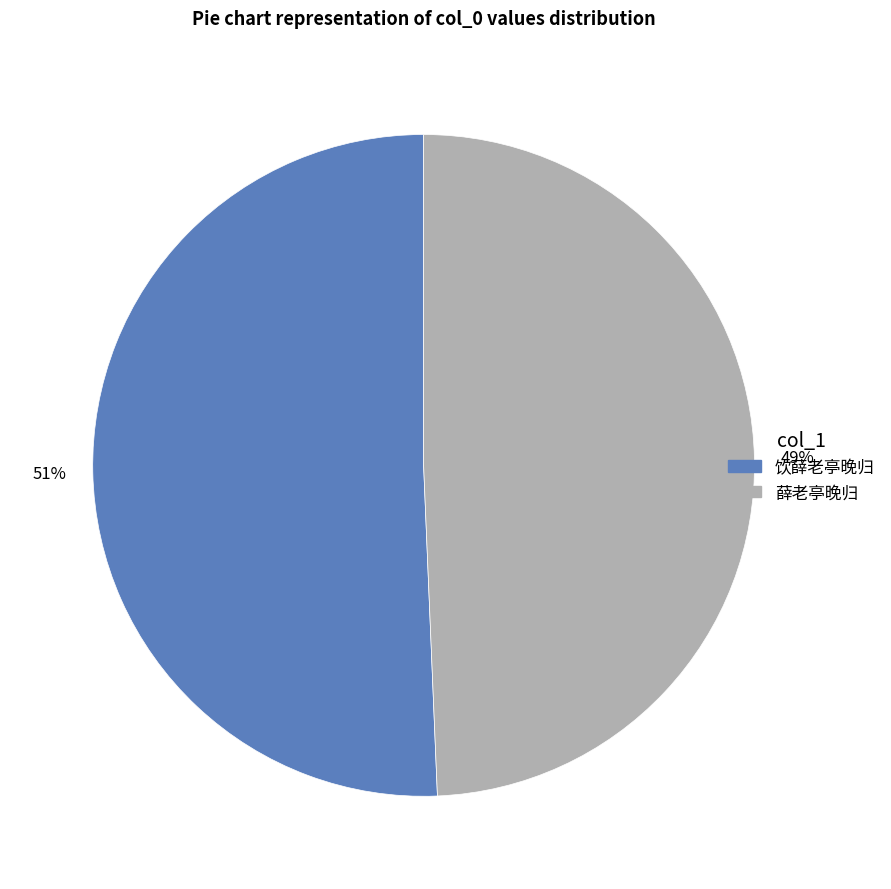

Between 饮薛老亭晚归 and 薛老亭晚归, which is larger?

饮薛老亭晚归